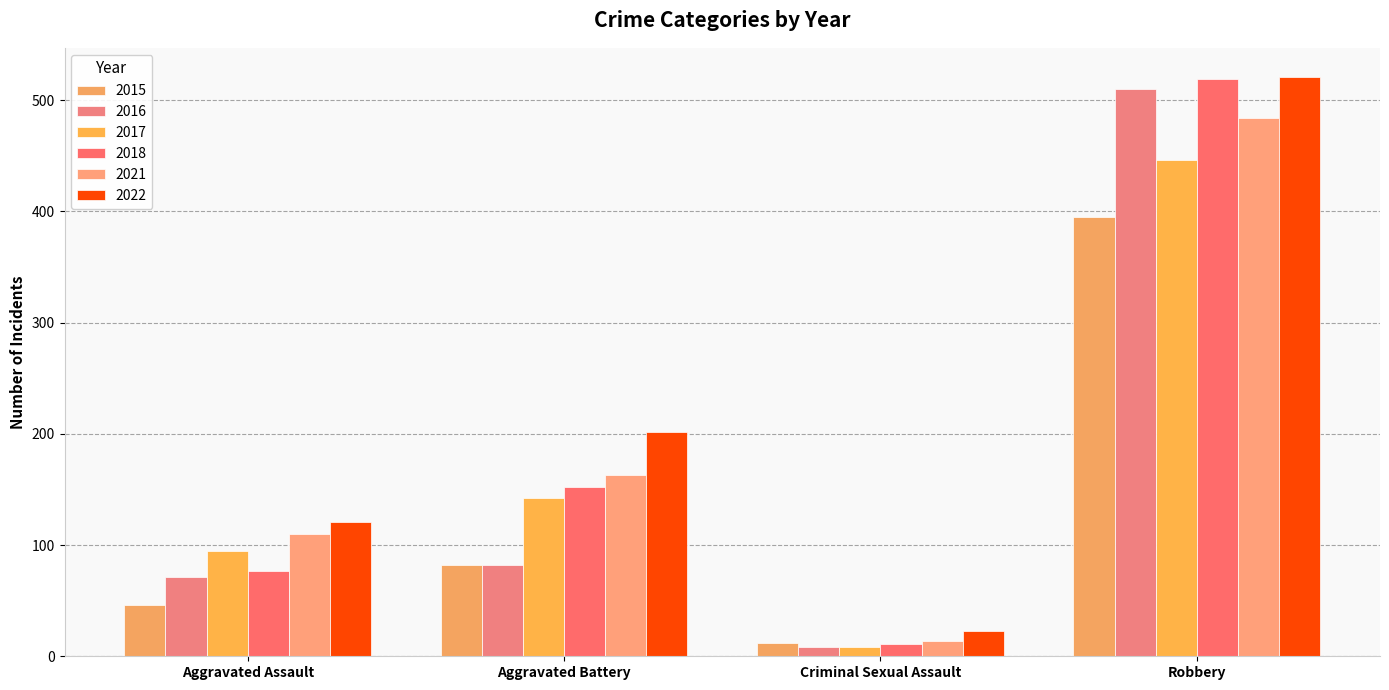

How many groups of bars are there?

4